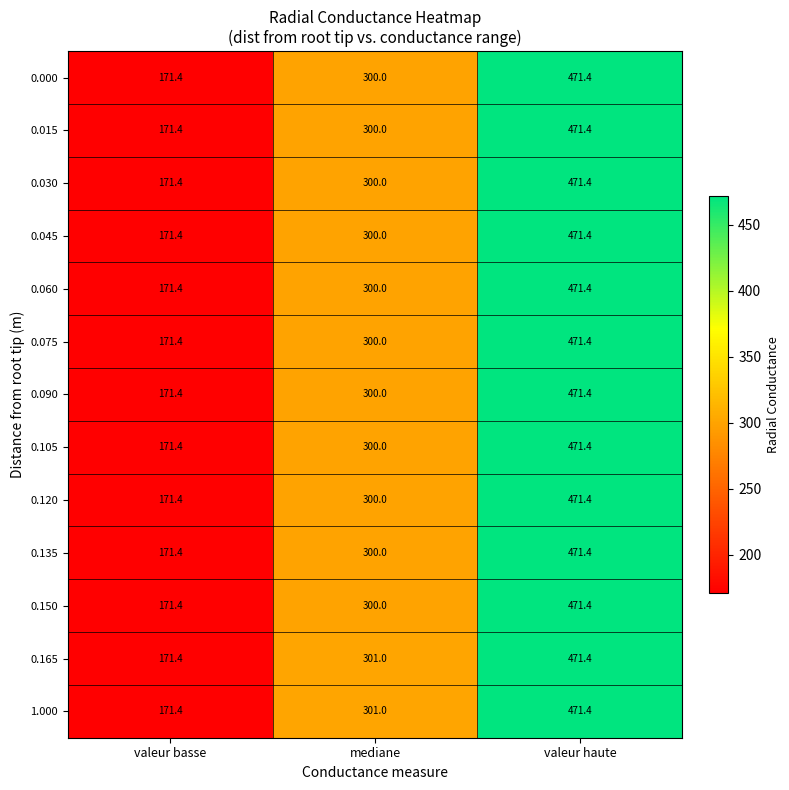

What is the total value across all series at valeur basse?

2228.2